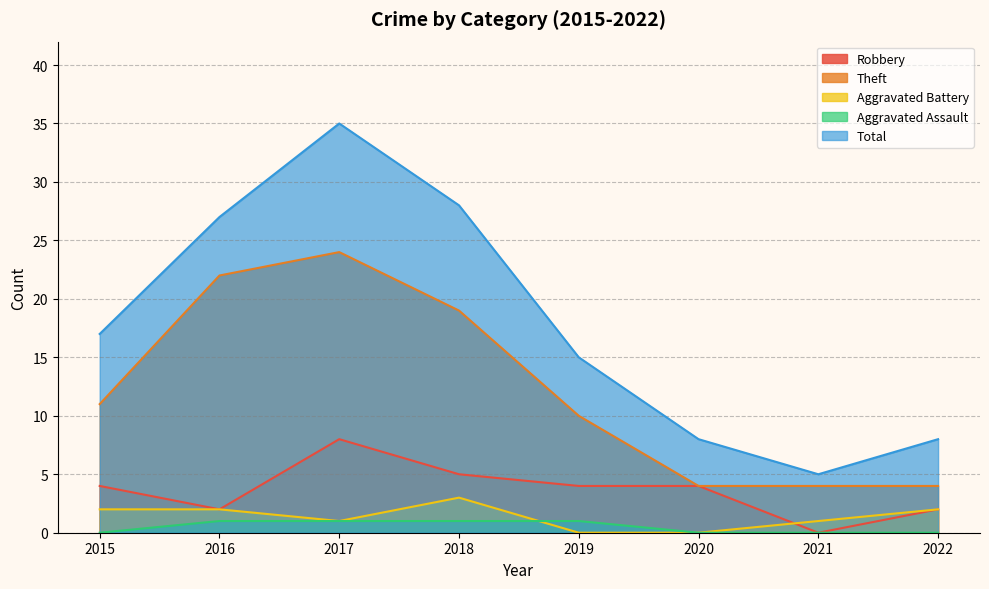

At which label does Robbery first exceed 4?

2017